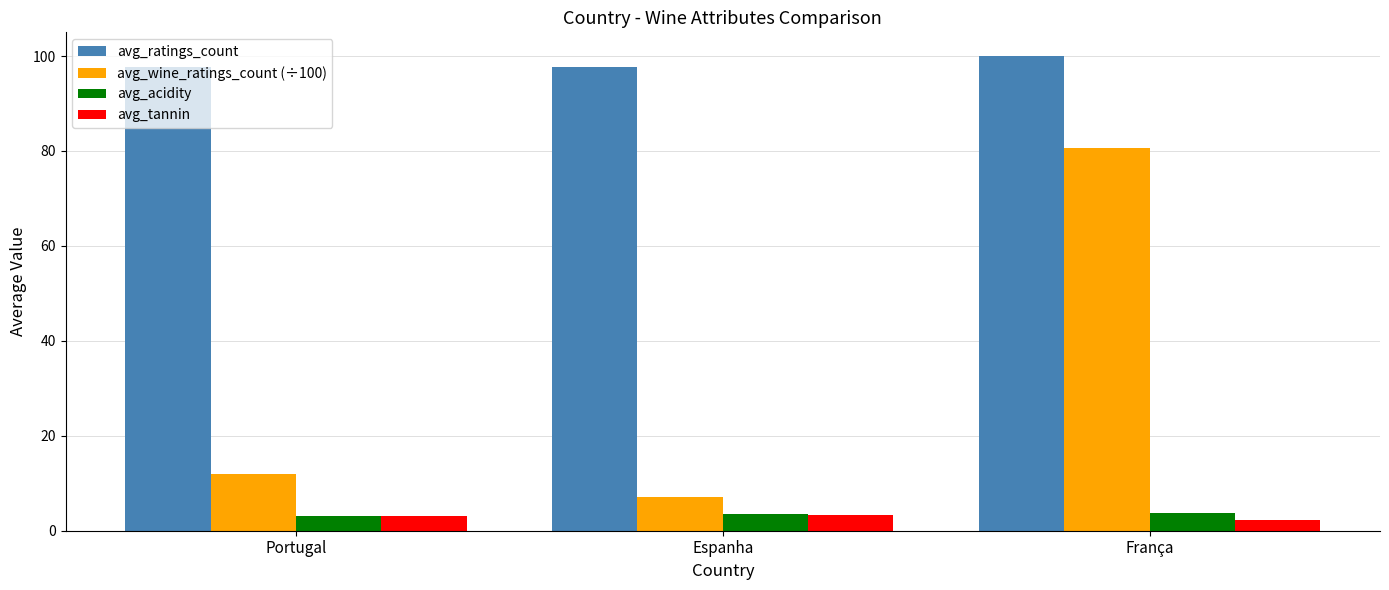

At which category does the chart reach its peak across all series?

França